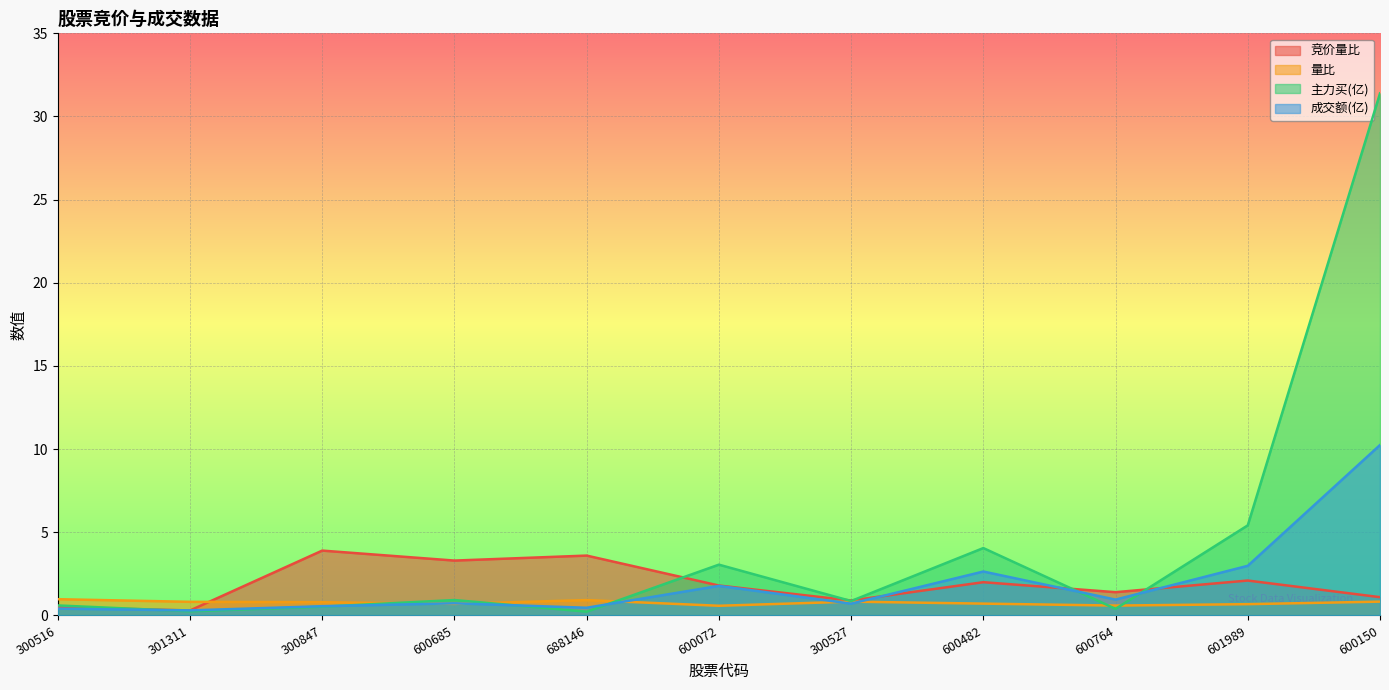

Read the 成交额(亿) value at 688146.

0.5